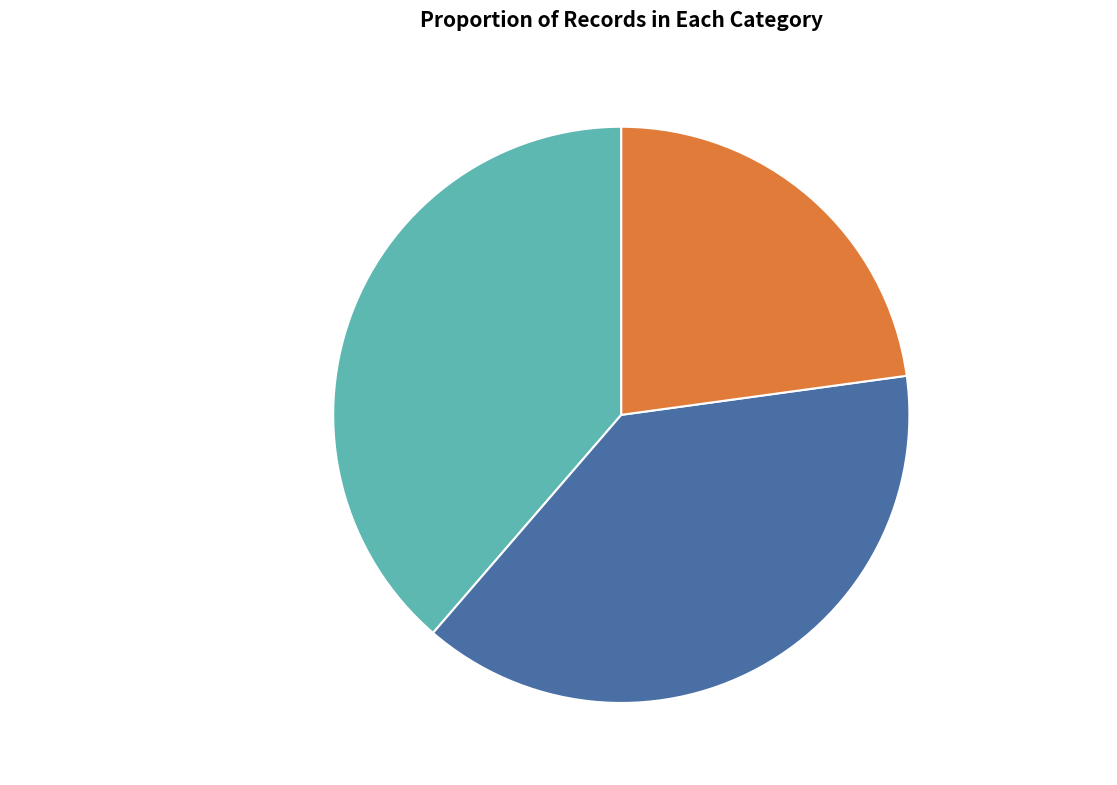

What is the ratio of the value at 和文与可洋州园亭三十咏 其十七 涵虚亭 to the value at 题李惟寅山房三十八咏 其七 涵虚阁?

1.7